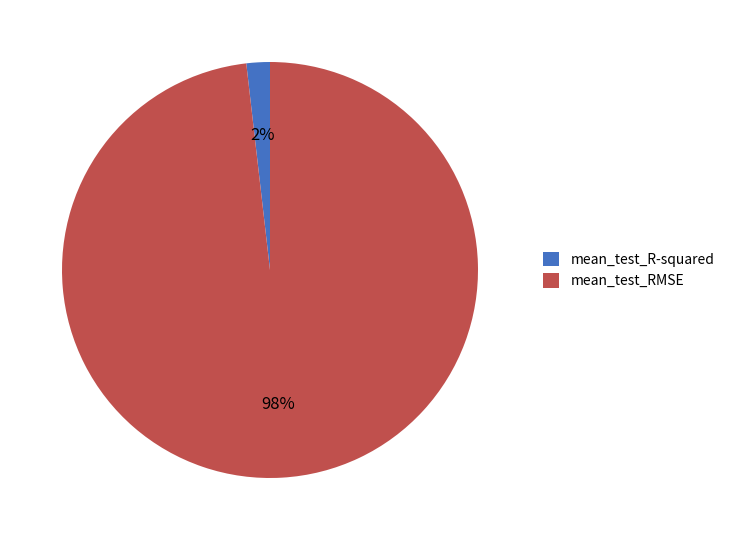

To the nearest percent, what is the average slice percentage?

50%